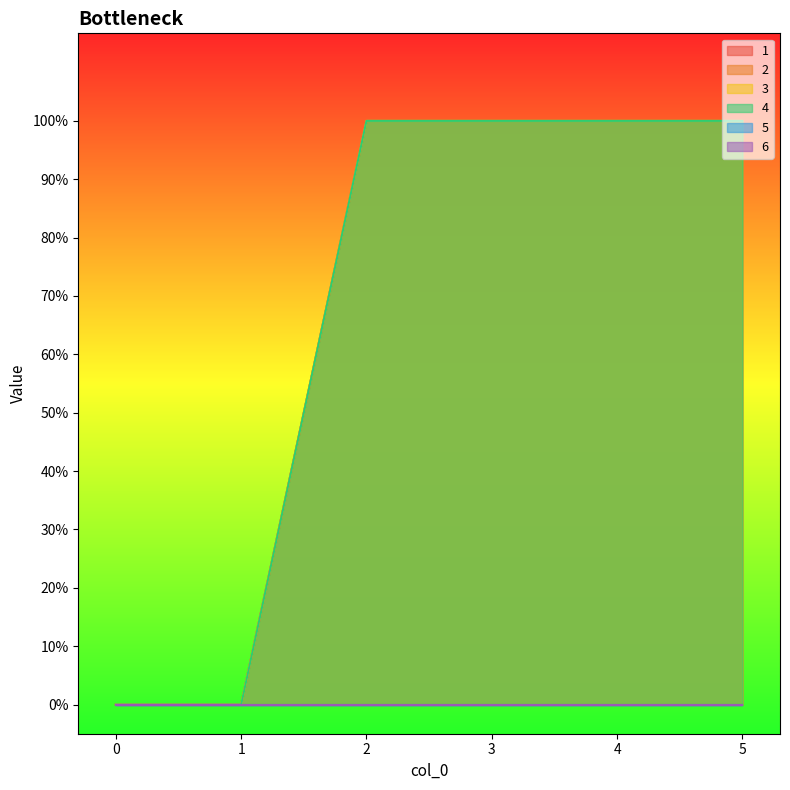

What is the maximum value for 3?

1